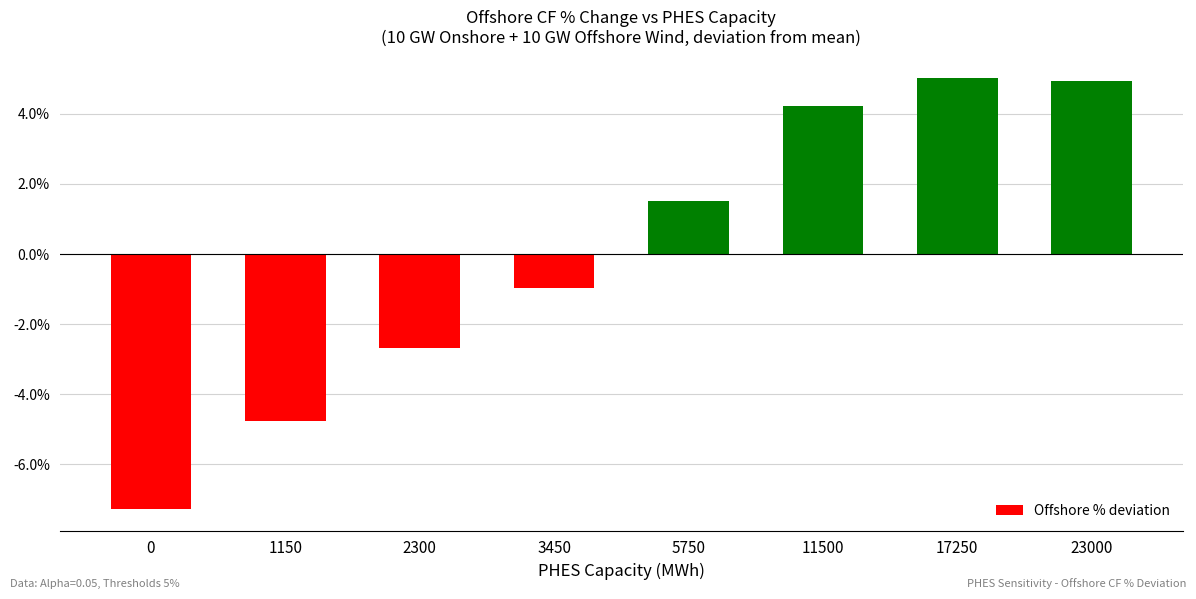

Does the chart contain any negative values?

Yes